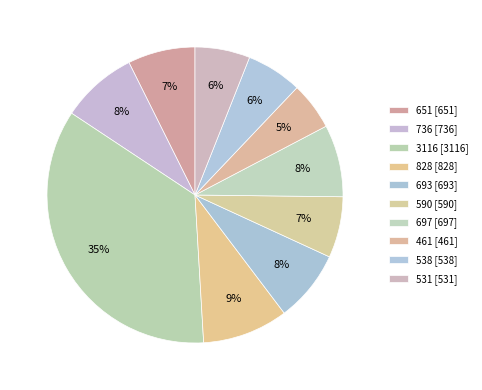

How many slices are in this pie chart?

10